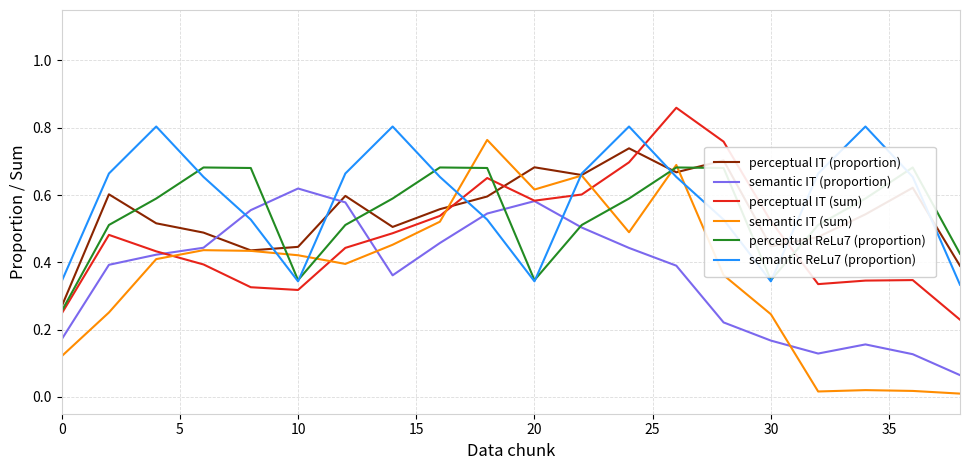

Rank the series by their maximum value, from lowest to highest.

semantic IT (proportion), perceptual ReLu7 (proportion), perceptual IT (proportion), semantic IT (sum), semantic ReLu7 (proportion), perceptual IT (sum)